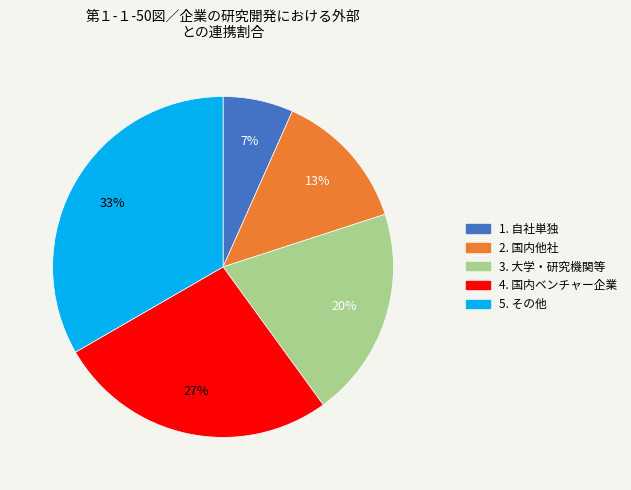

Which category has the smallest portion of the pie?

1. 自社単独